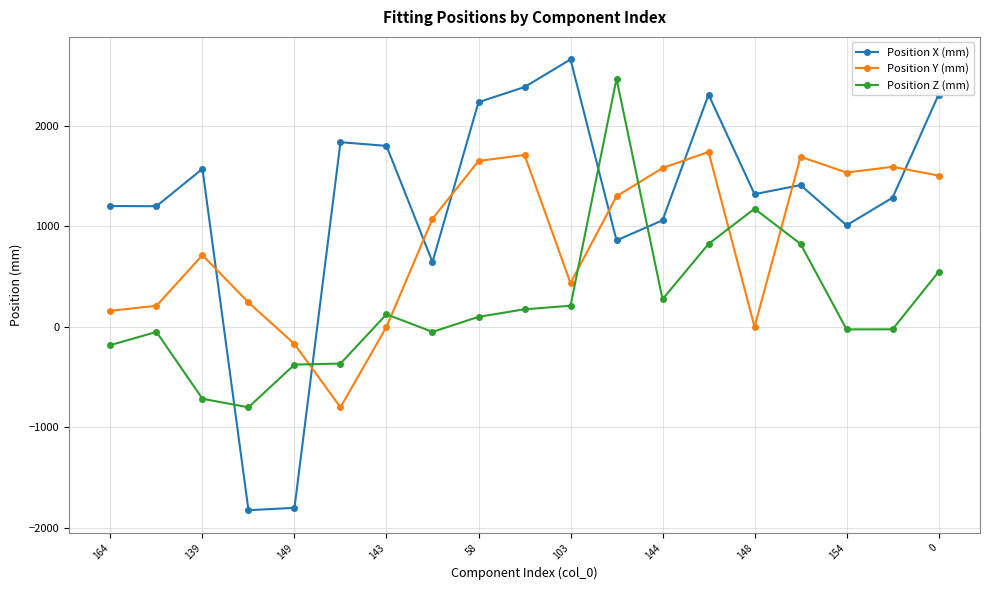

True or false: Position X (mm) and Position Z (mm) cross at least once.

True